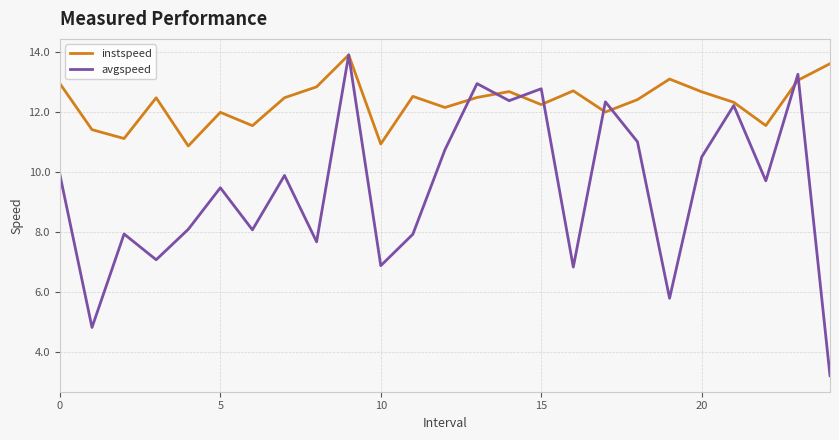

Which series has the largest total across all categories?

instspeed